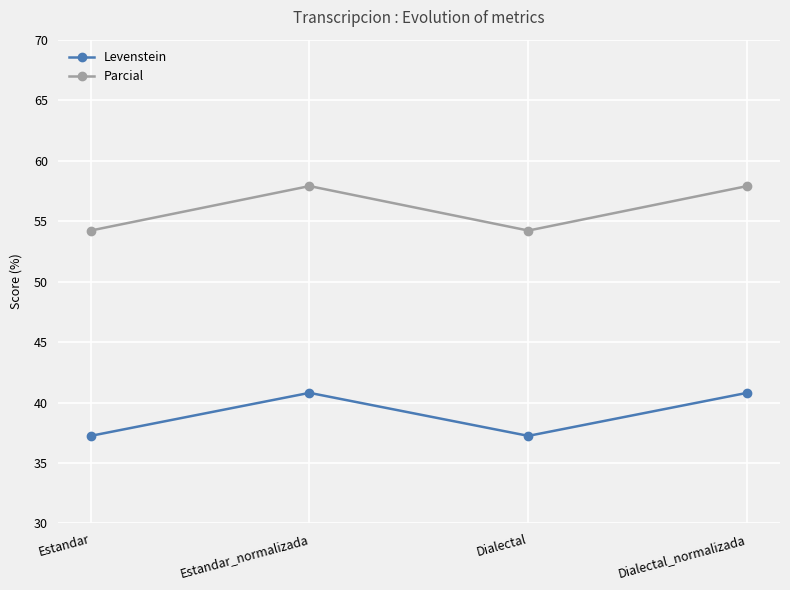

The Levenstein series shows 40.8 at Estandar_normalizada. True or false?

True